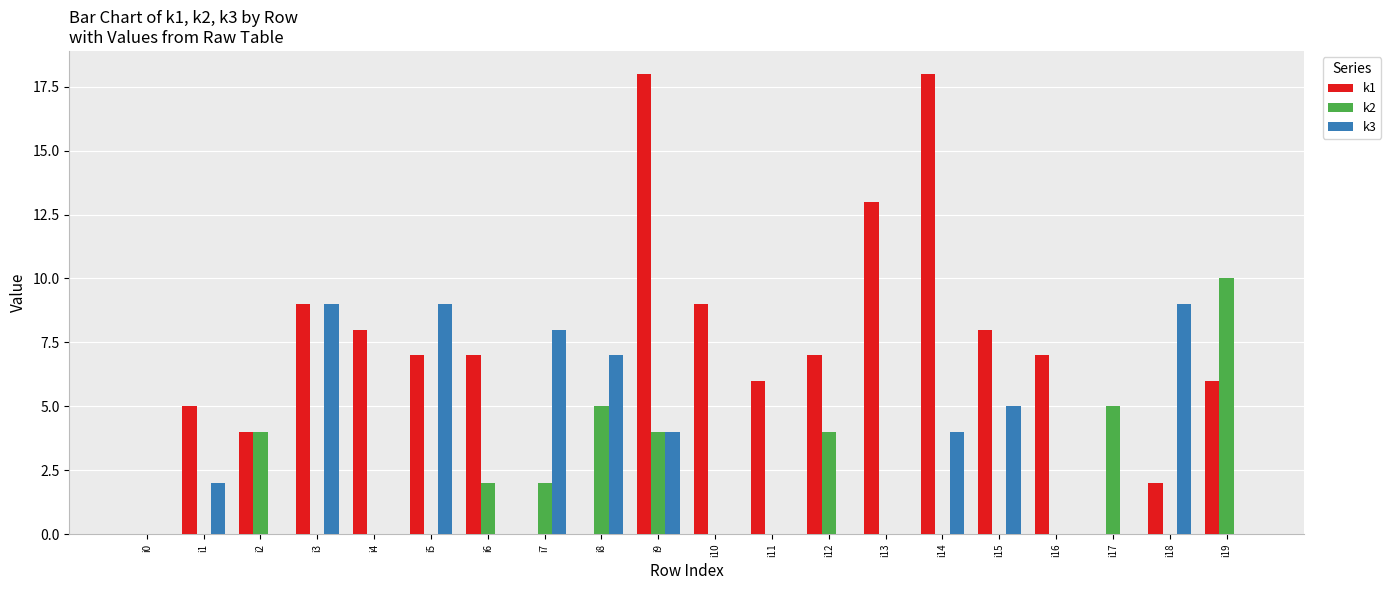

How many series are shown in this chart?

3